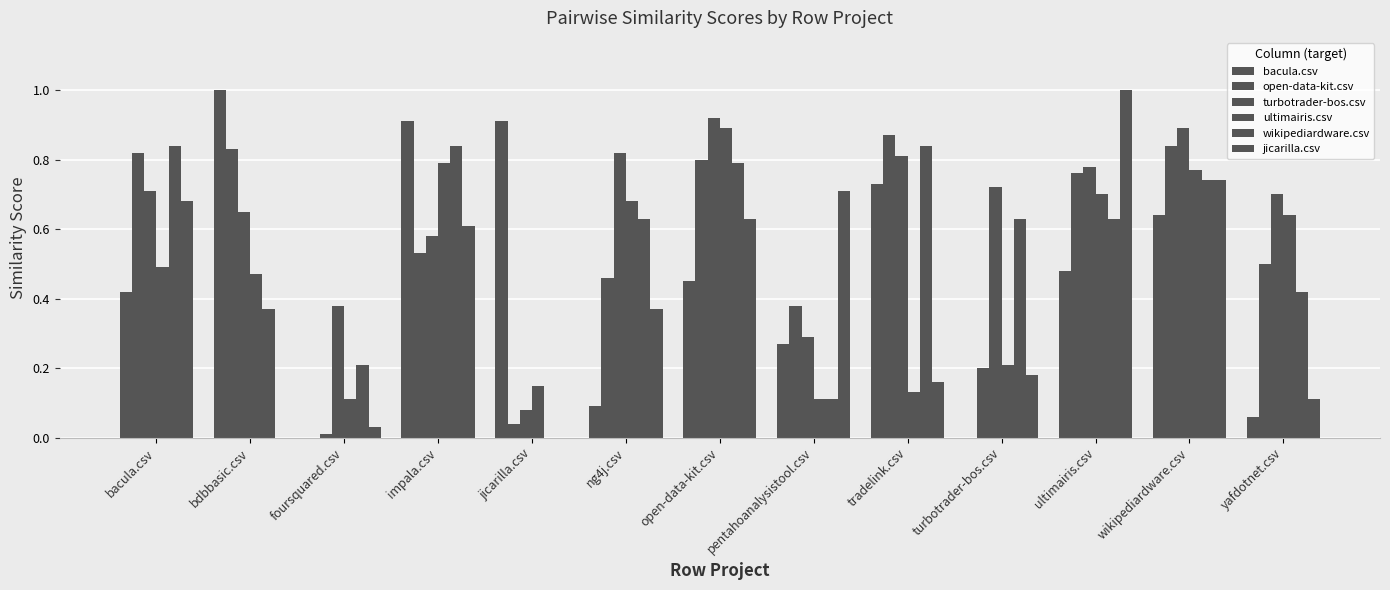

Is it true that ultimairis.csv equals 0.1 at jicarilla.csv?

False